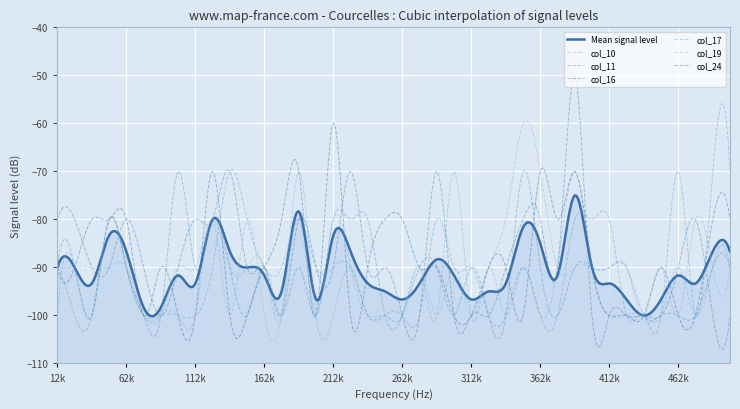

What is the highest value of the col_19 series?

-60